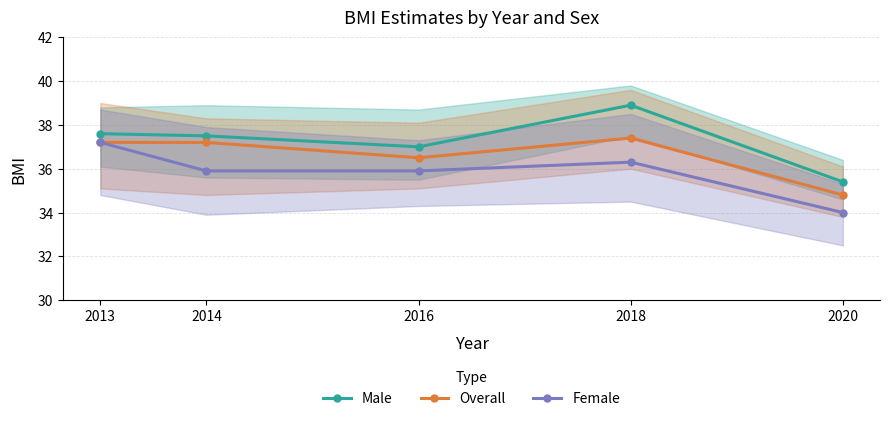

What are all the series names shown in the legend?

Male, Overall, Female